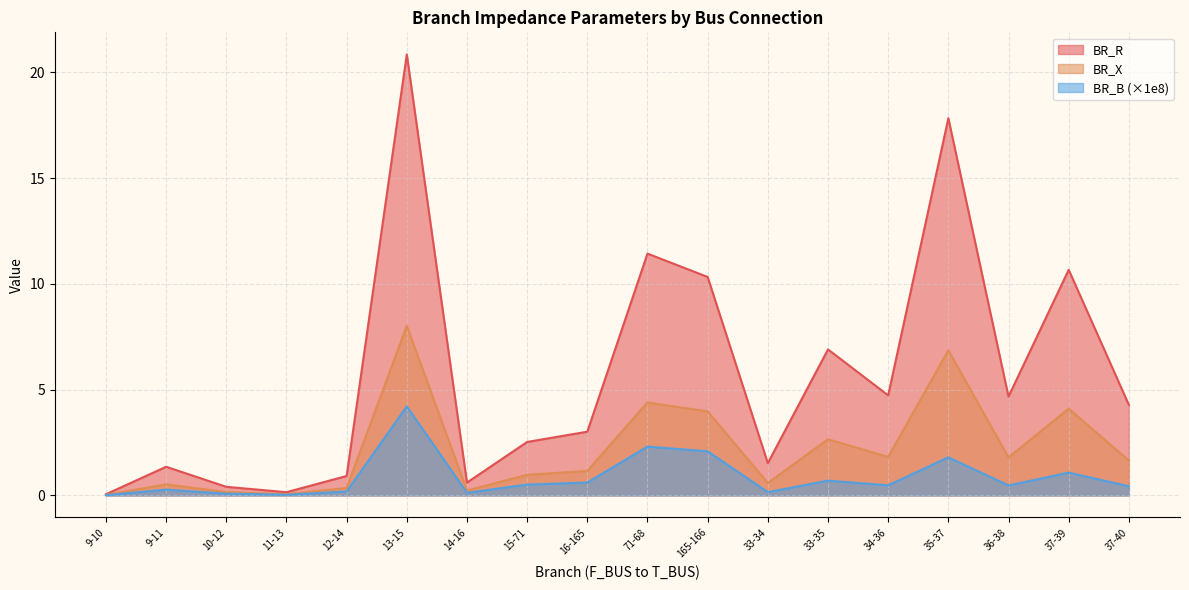

How many lines are shown in the chart?

3